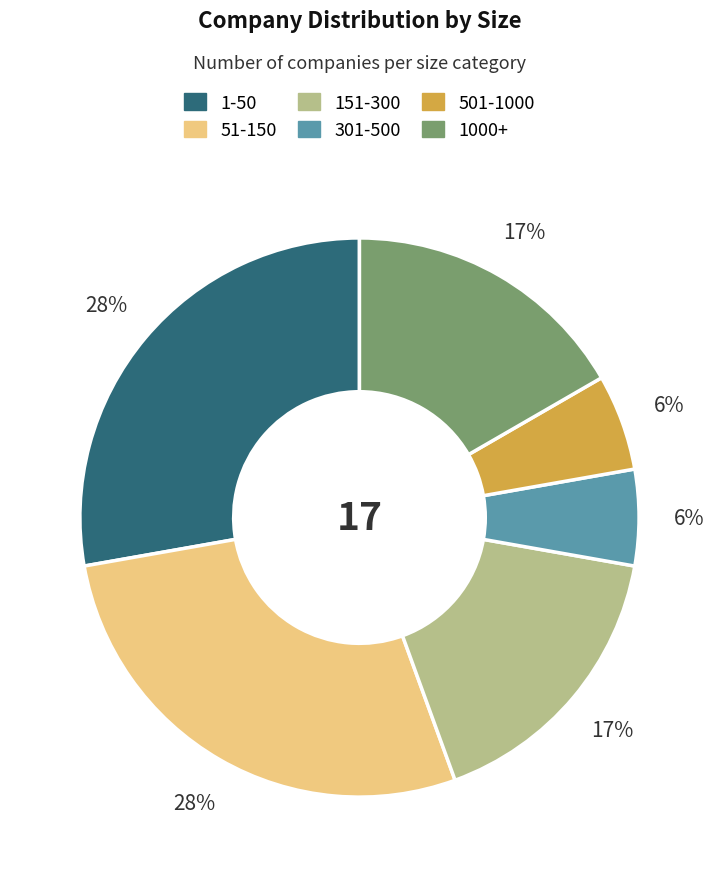

To the nearest percent, what is the average slice percentage?

17%